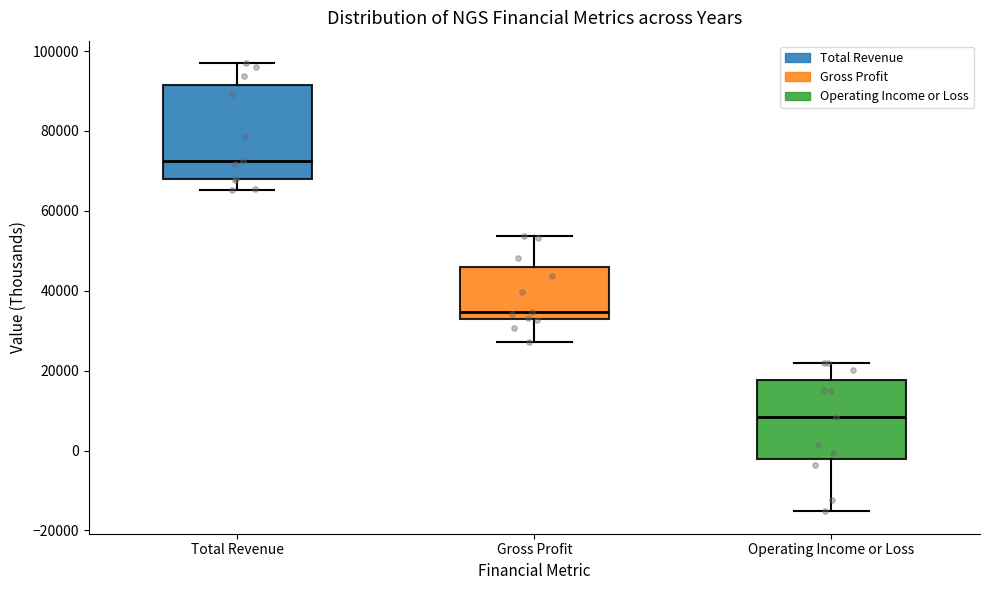

Reading left to right, read every box against the y-axis: the position of its median line, the range the box covers, and the ends of its whiskers. The values are not printed on the chart, so give them approximately, as read against the axis.

Total Revenue: median 72000, box 68000 to 92000, whiskers 66000 to 98000
Gross Profit: median 34000, box 32000 to 46000, whiskers 28000 to 54000
Operating Income or Loss: median 8000, box -2000 to 18000, whiskers -16000 to 22000